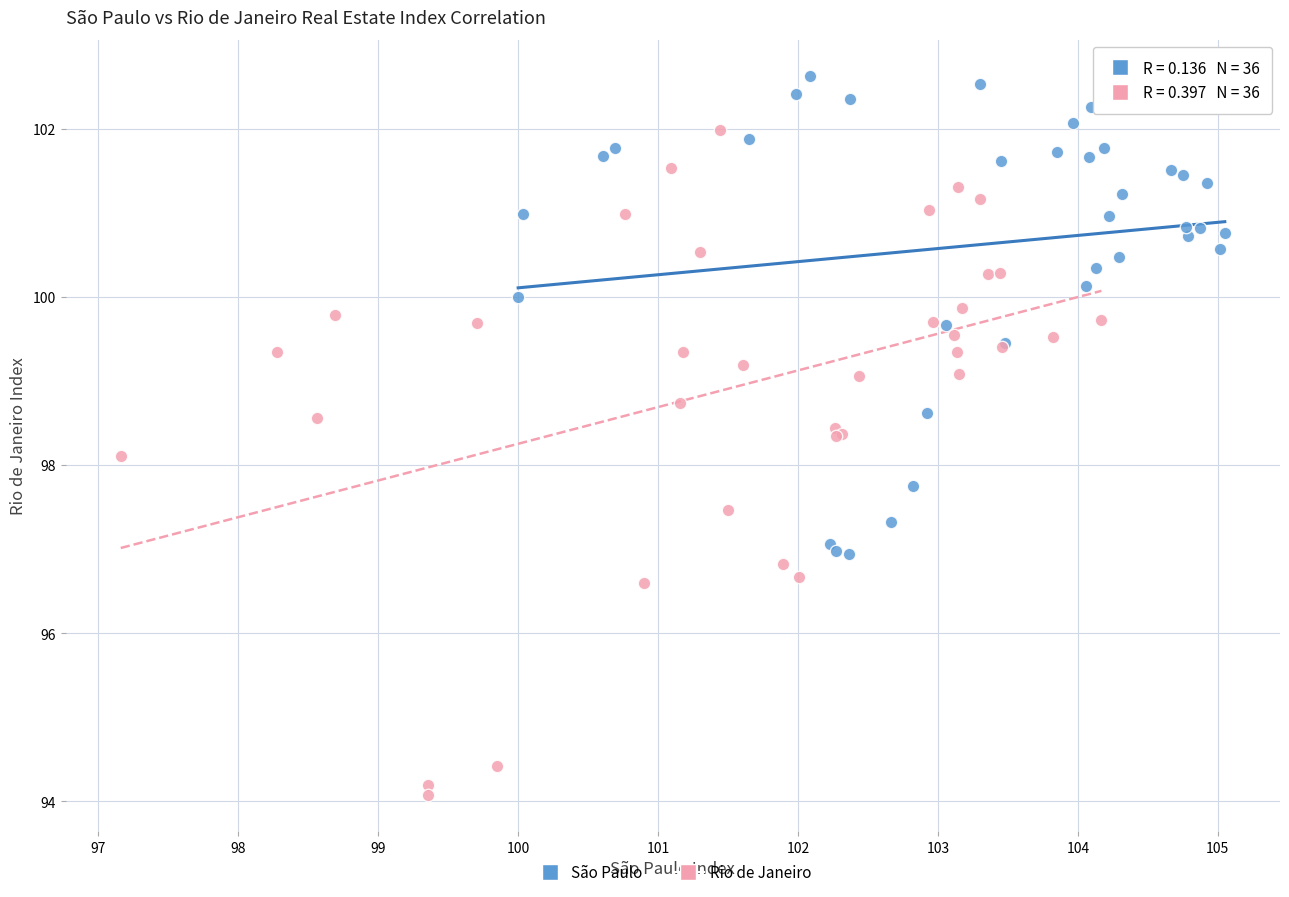

Which series contains the lowest Y value?

Rio de Janeiro